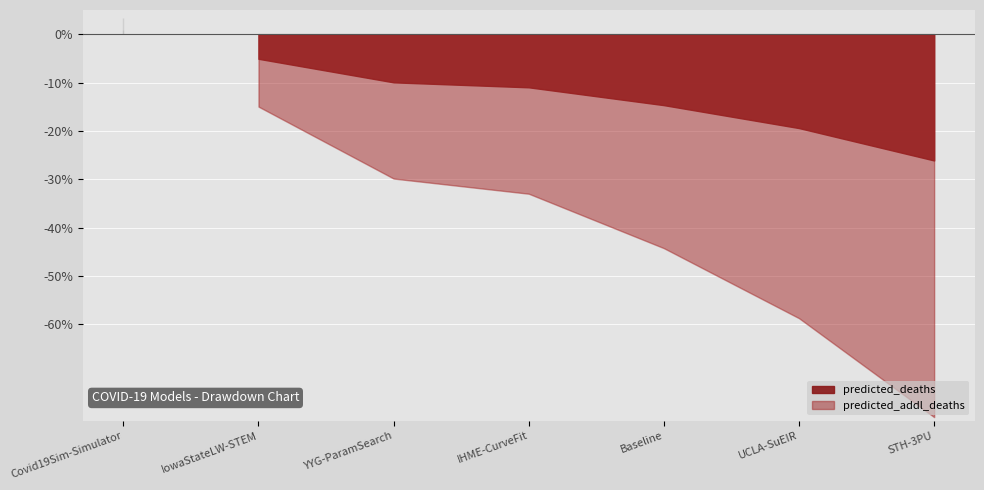

Is it true that predicted_addl_deaths equals 3917.4 at STH-3PU?

False